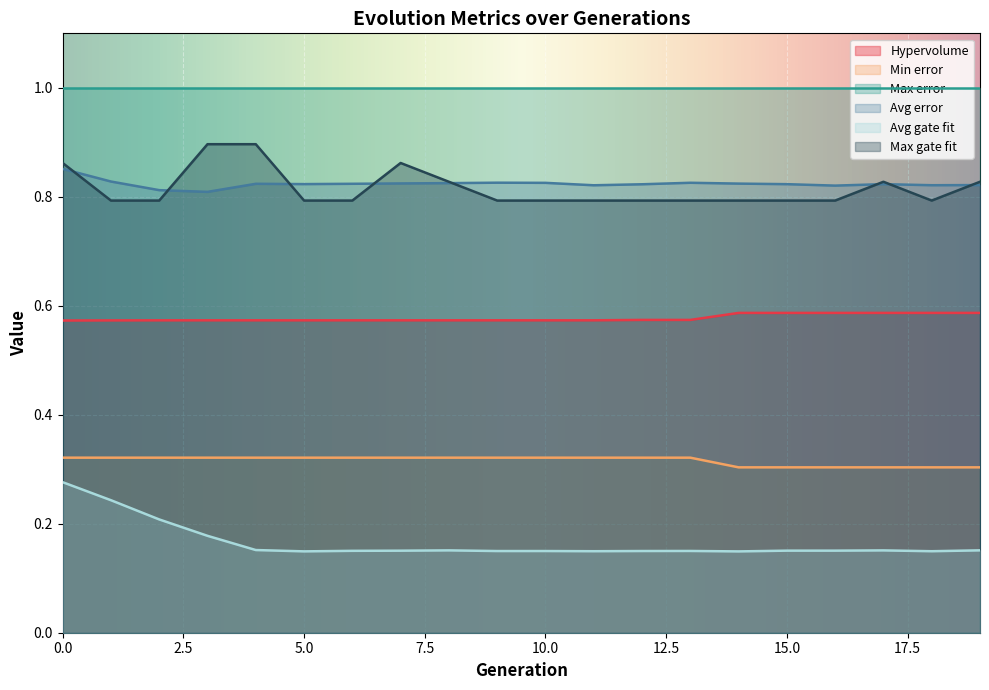

Rank the categories by Avg error value from lowest to highest.

3, 2, 16, 11, 18, 19, 12, 15, 17, 5, 4, 6, 14, 7, 8, 10, 13, 9, 1, 0